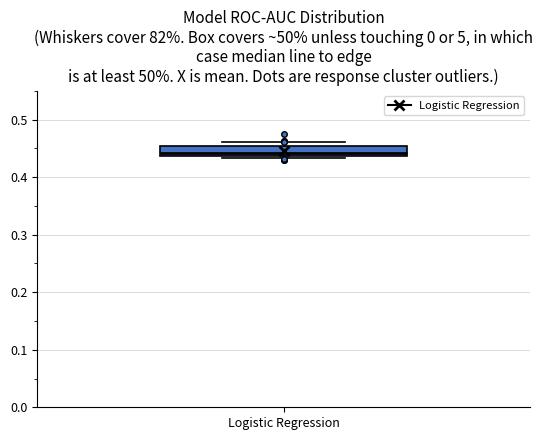

Read this box plot against the y-axis: the position of the median line, the range covered by the box, and the ends of both whiskers. The values are not printed on the chart, so give them approximately, as read against the axis.

median 0.44 (just above the box's lower edge), box 0.44 to 0.45, whiskers 0.43 to 0.46